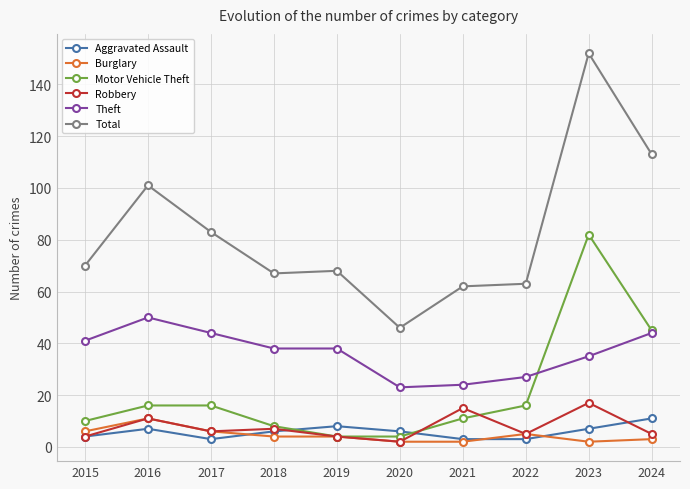

Is it true that Aggravated Assault equals 8 at 2019?

True